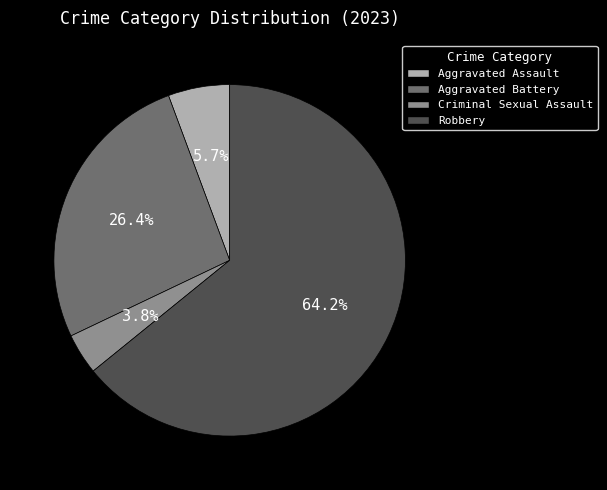

Which slice is the largest?

Robbery